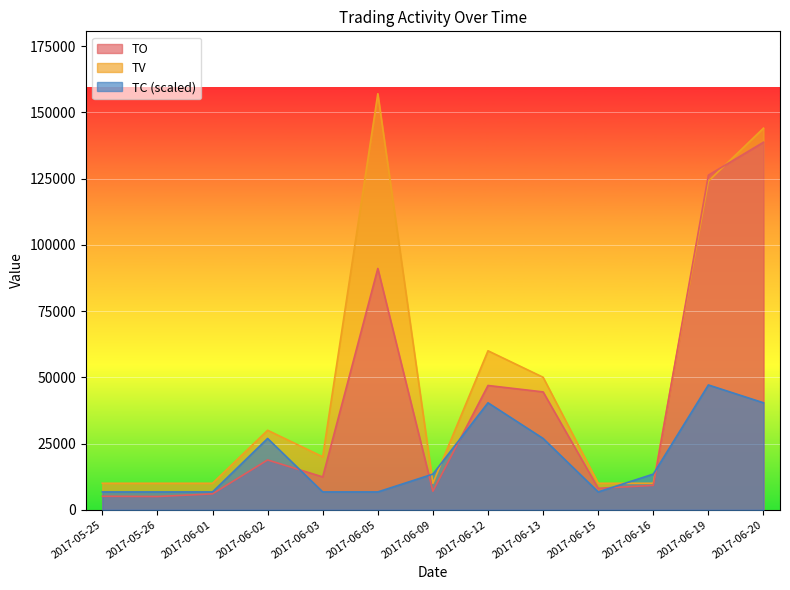

Is it true that TO equals 29155.1 at 2017-06-02?

False